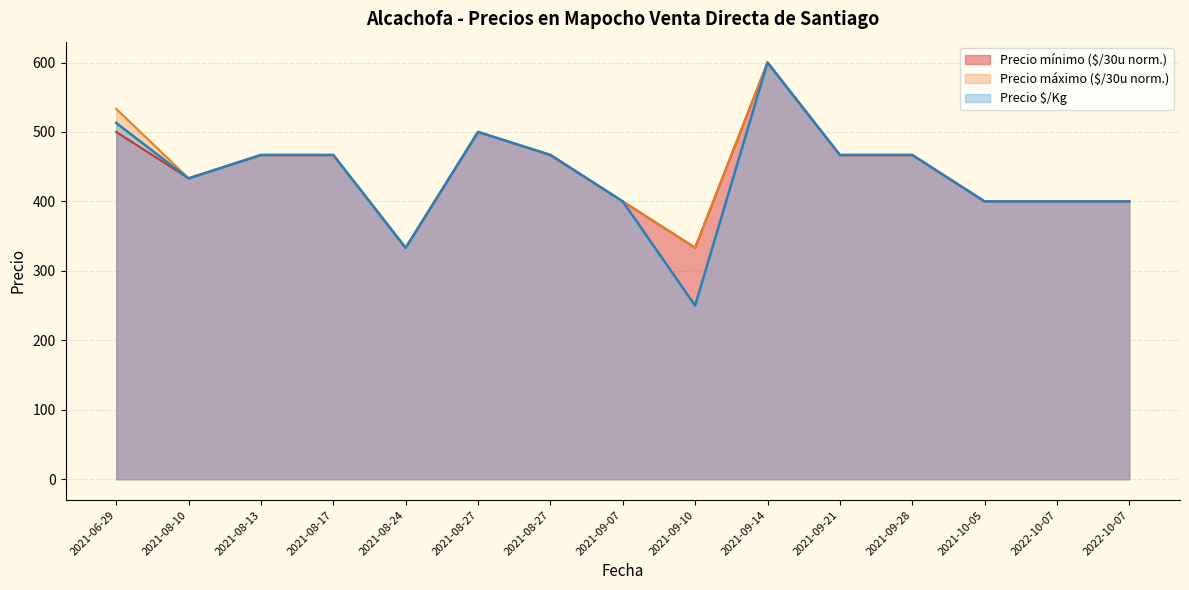

The value of Precio mínimo at 2021-08-10 is 433.3. True or false?

True